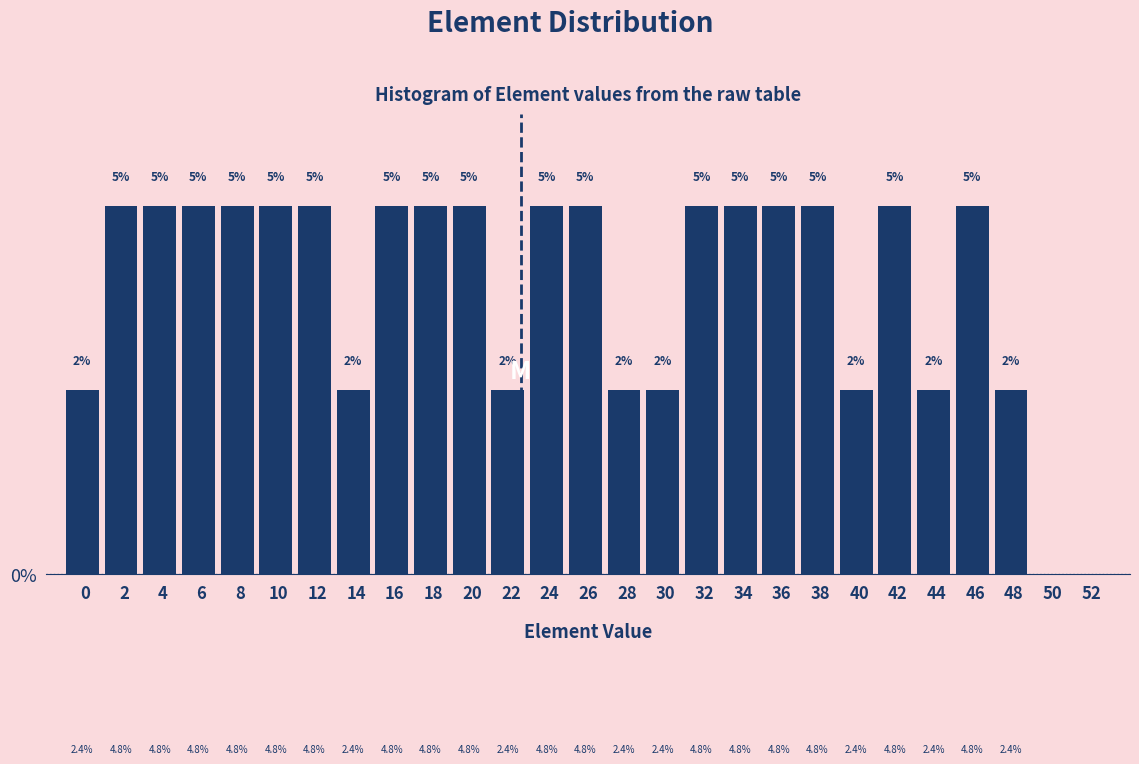

Reading left to right, transcribe all the data shown in this chart.

0=2.4	2=4.8	4=4.8	6=4.8	8=4.8	10=4.8	12=4.8	14=2.4	16=4.8	18=4.8	20=4.8	22=2.4	24=4.8	26=4.8	28=2.4	30=2.4	32=4.8	34=4.8	36=4.8	38=4.8	40=2.4	42=4.8	44=2.4	46=4.8	48=2.4	50=0.0	52=0.0